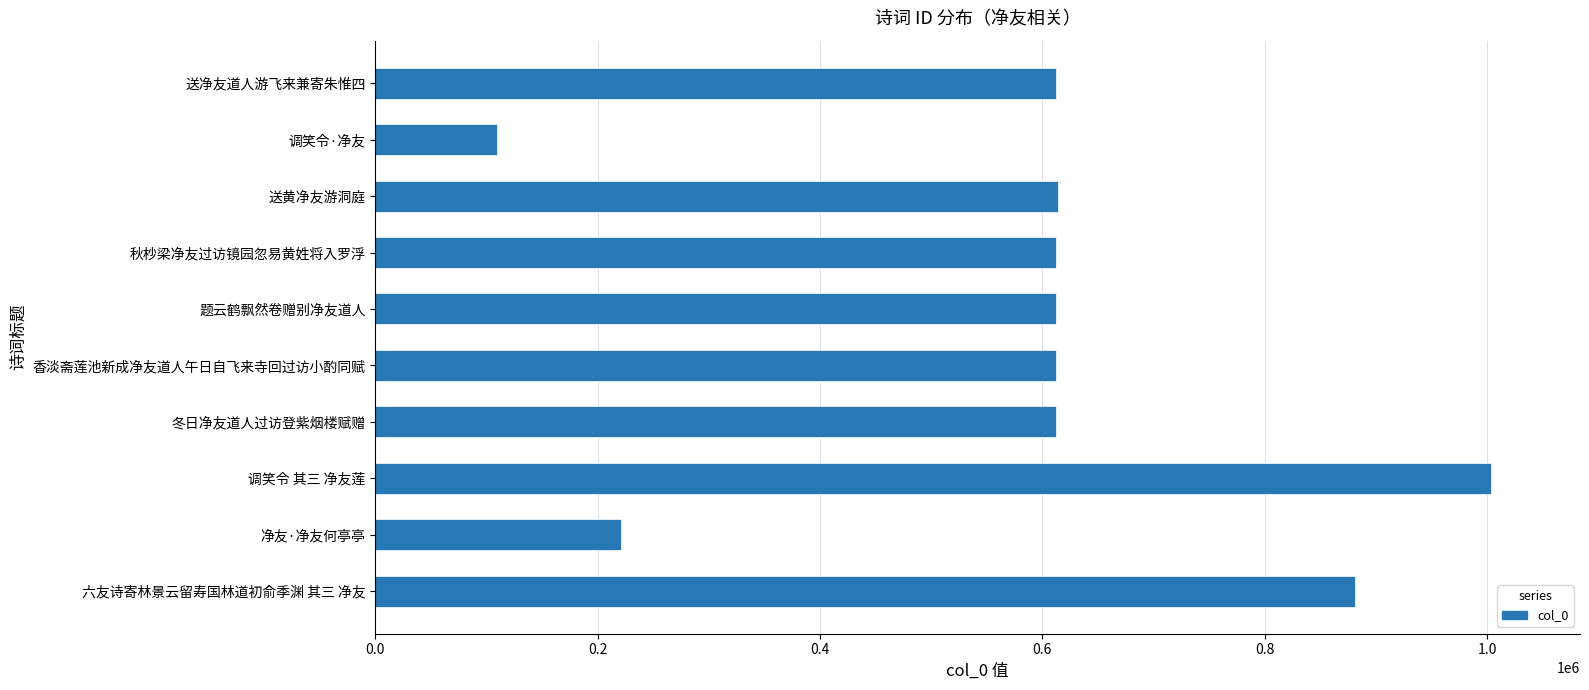

What is the approximate value at 冬日净友道人过访登紫烟楼赋赠?

612026